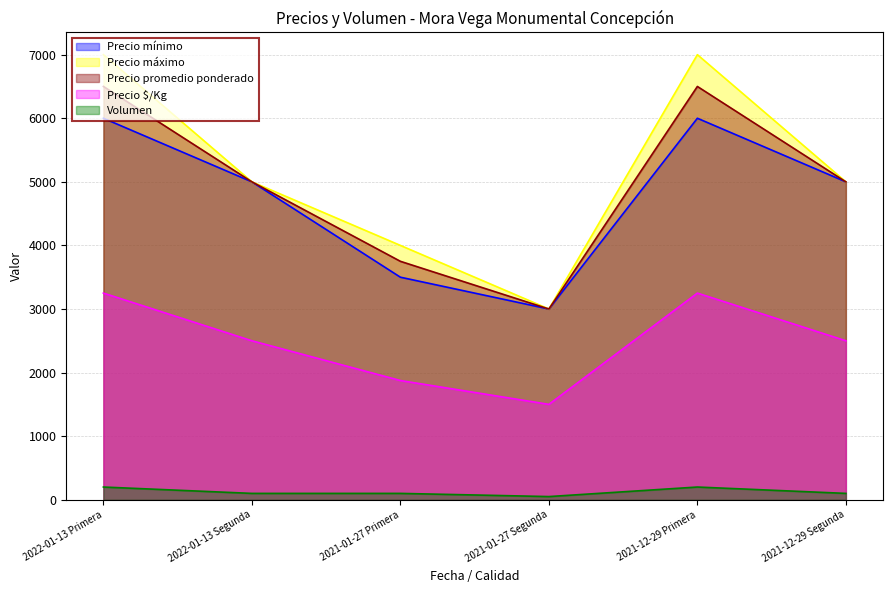

True or false: Precio promedio ponderado and Precio $/Kg intersect in this chart.

False